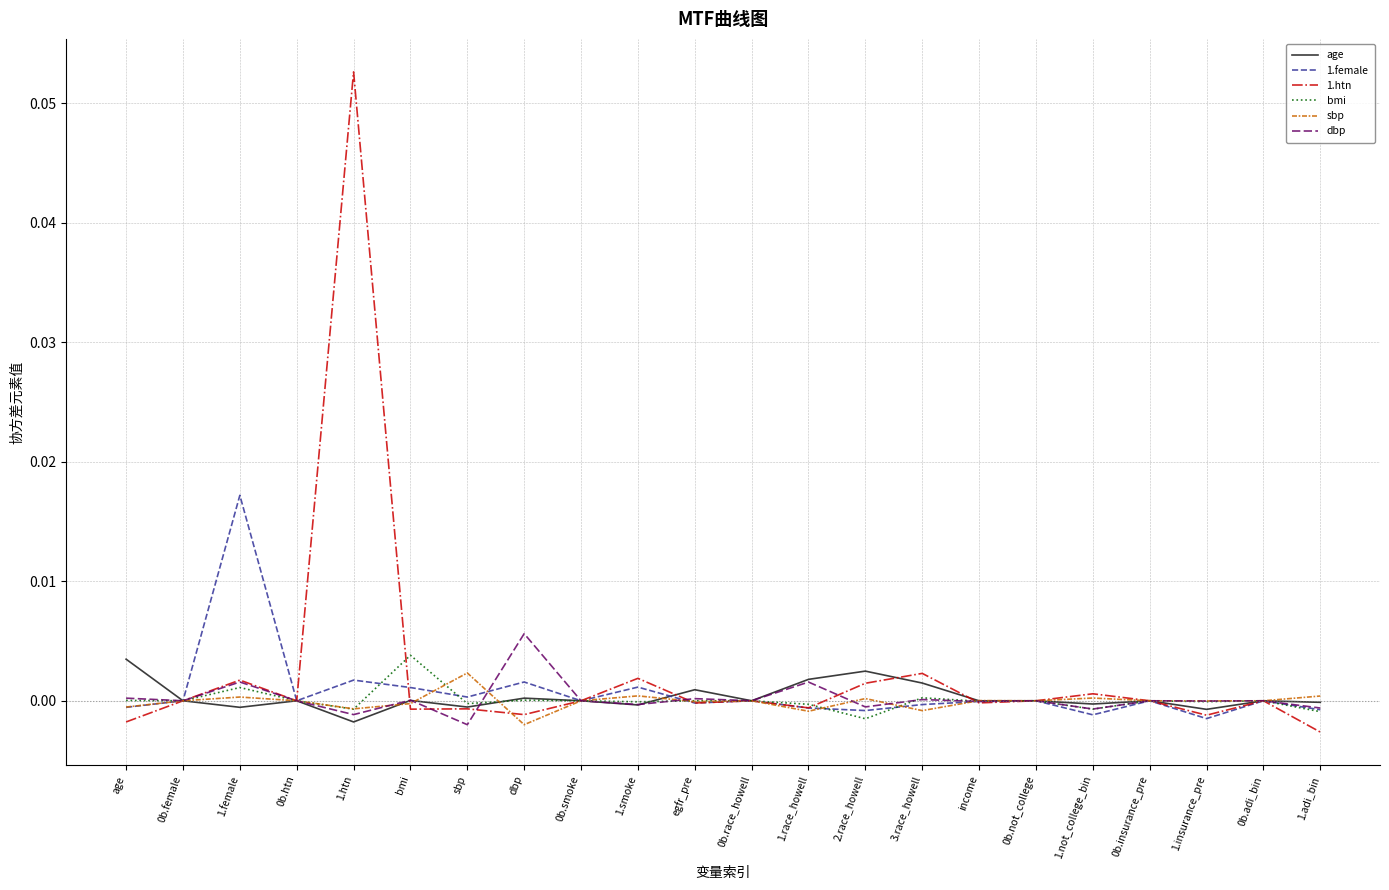

In 1.female, how many points are lower than both neighbors (excluding endpoints)?

7